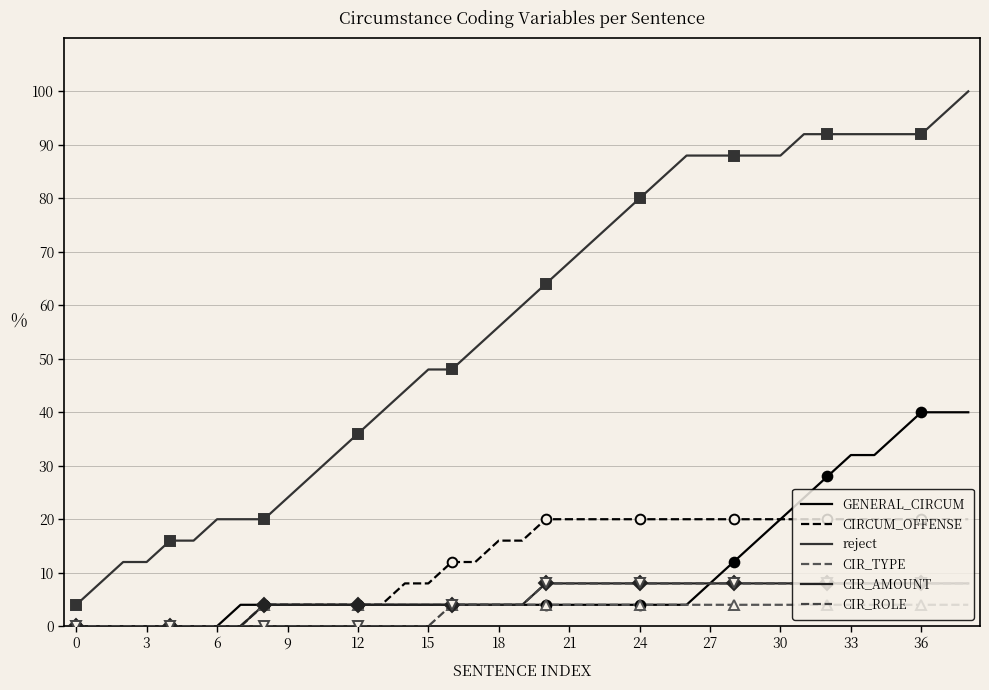

The value of reject at 19 is 89.5. True or false?

False